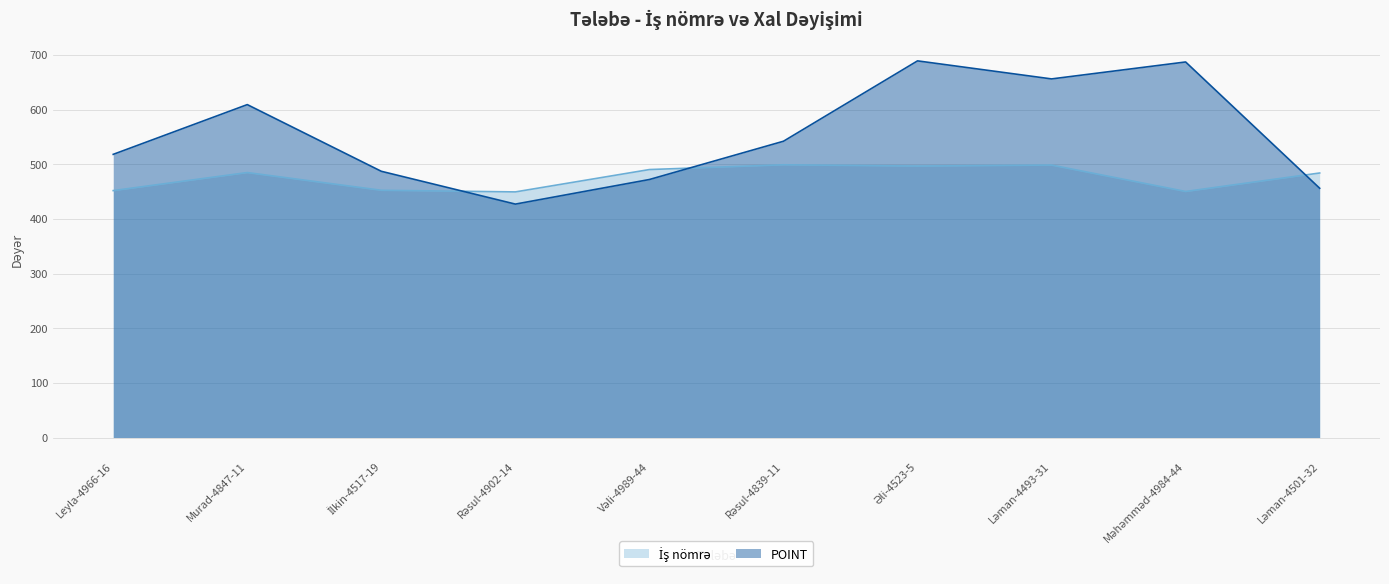

List the series in order of their overall mean, lowest first.

İş nömrə, POINT